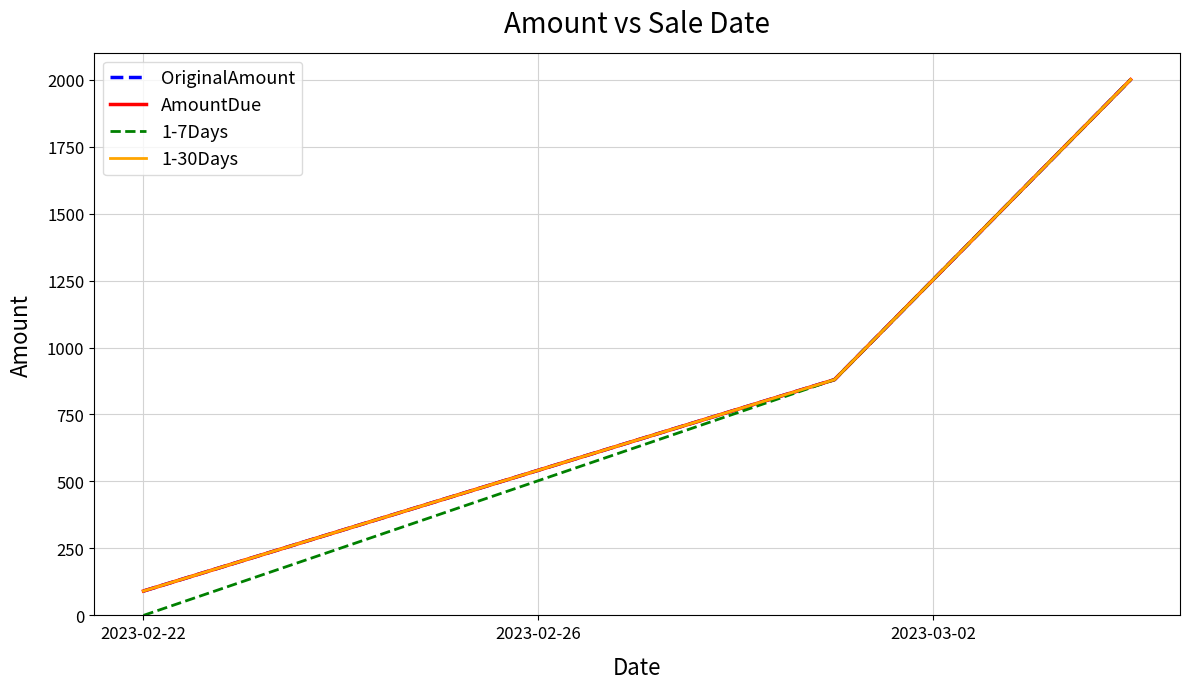

At which label does 1-30Days reach its minimum?

2023-02-22